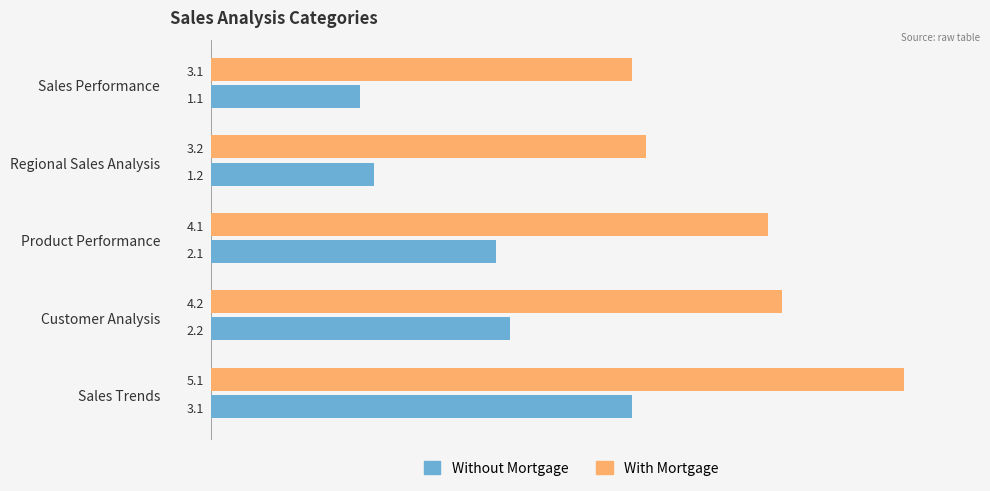

The value of Without Mortgage at Regional Sales Analysis is 1.2. True or false?

True